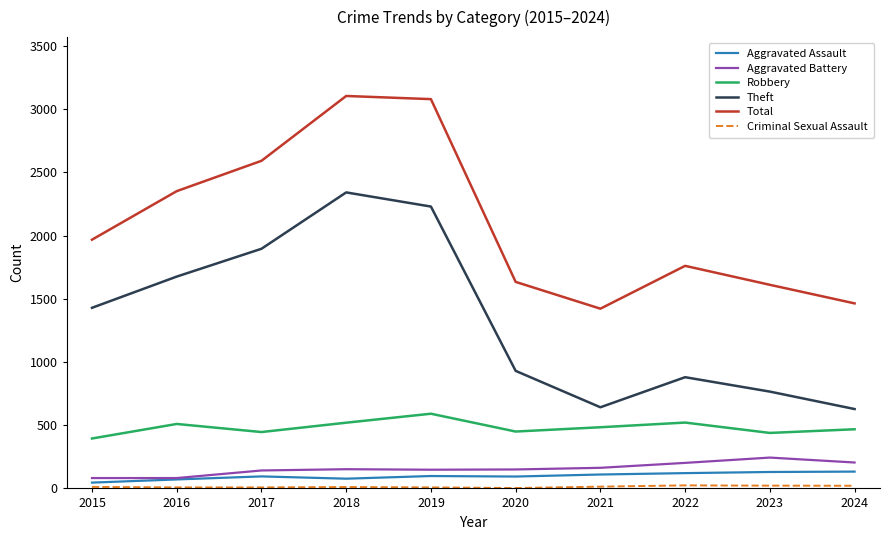

Is the value of Aggravated Battery at 2024 greater than the value of Robbery at 2018?

No